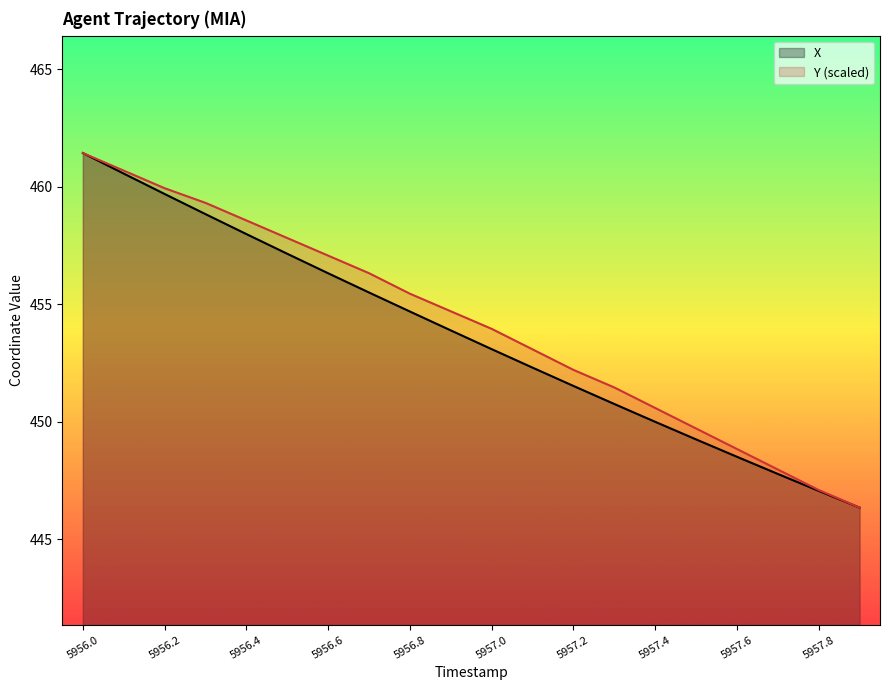

True or false: X has a value of 453.1 at 5957.0.

True